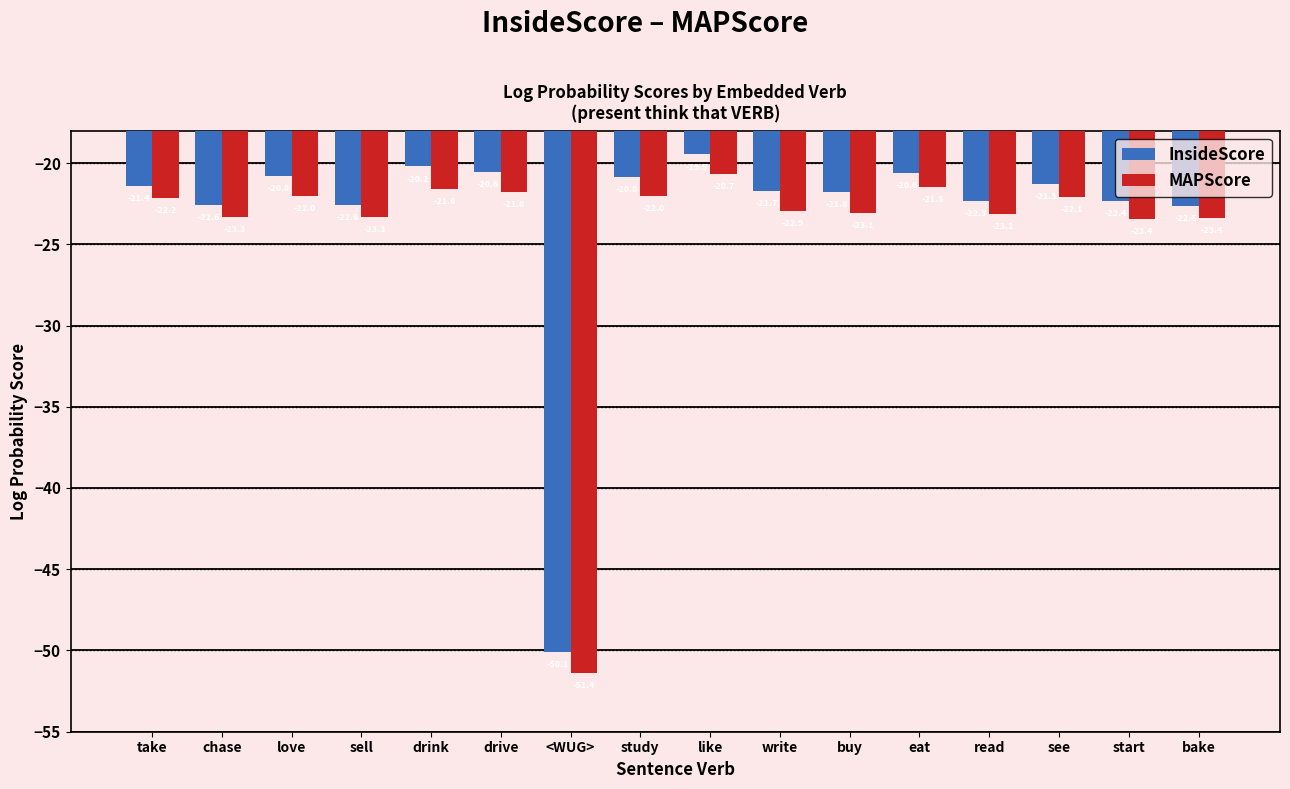

What are all the series names shown in the legend?

InsideScore, MAPScore